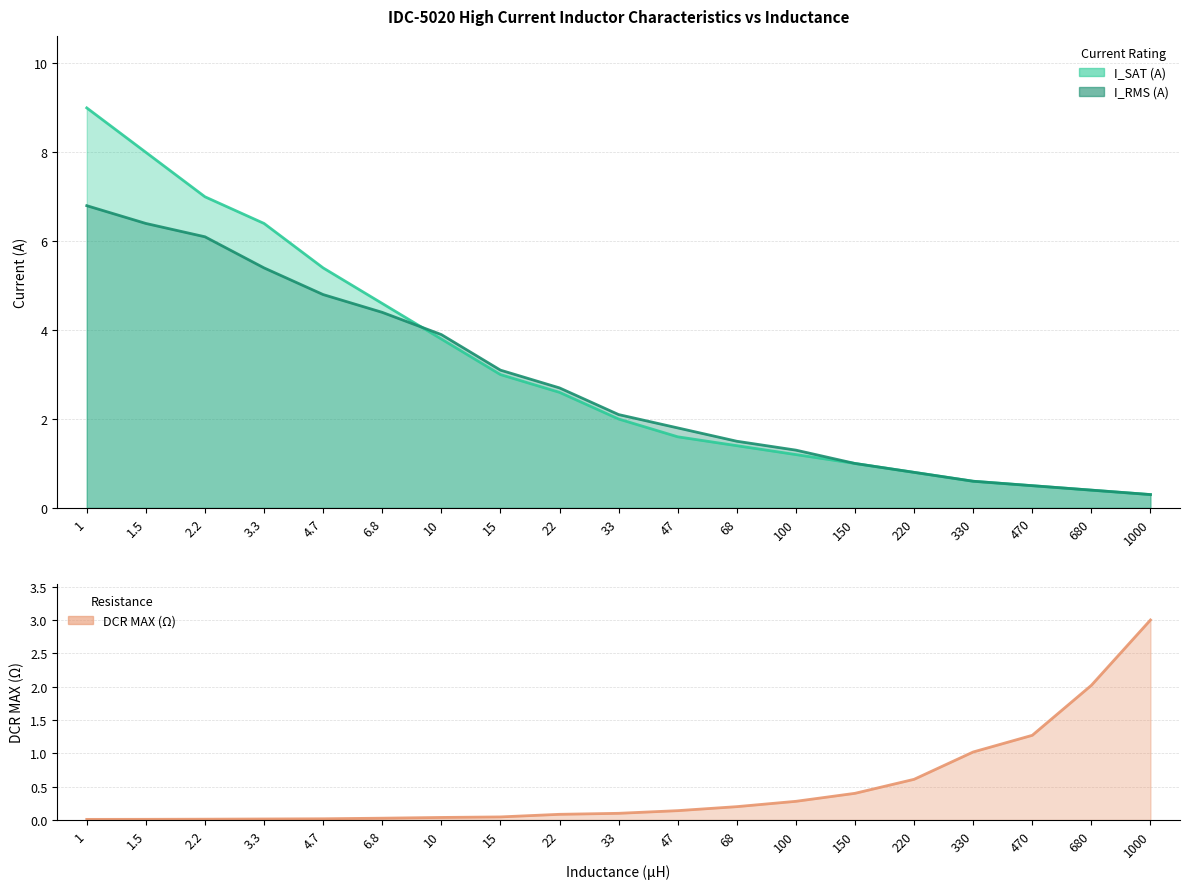

Reading right to left, transcribe all the data shown in this chart.

I_SAT (A): 0.3	0.4	0.5	0.6	0.8	1.0	1.2	1.4	1.6	2.0	2.6	3.0	3.8	4.6	5.4	6.4	7.0	8.0	9.0
I_RMS (A): 0.3	0.4	0.5	0.6	0.8	1.0	1.3	1.5	1.8	2.1	2.7	3.1	3.9	4.4	4.8	5.4	6.1	6.4	6.8
DCR MAX (Ω): 3.0	2.0	1.3	1.0	0.6	0.4	0.3	0.2	0.1	0.1	0.1	0.0	0.0	0.0	0.0	0.0	0.0	0.0	0.0